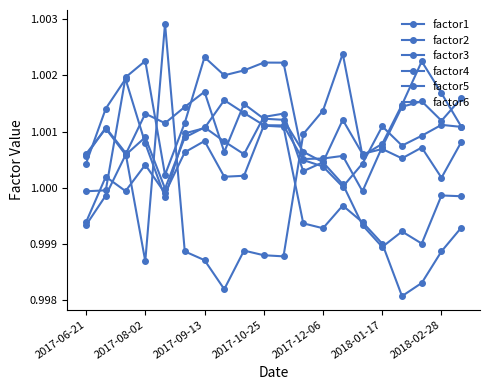

Count the number of data series in this chart.

6